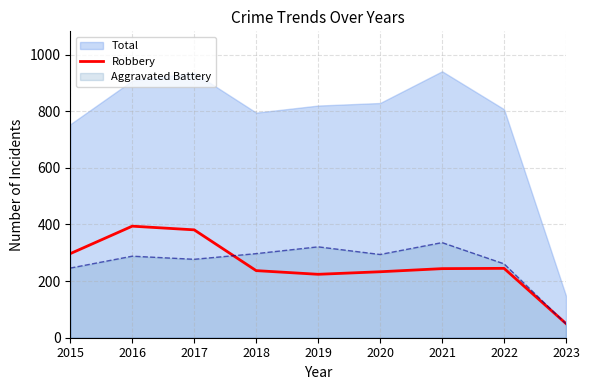

Which category has the lowest value in the Robbery series?

2023